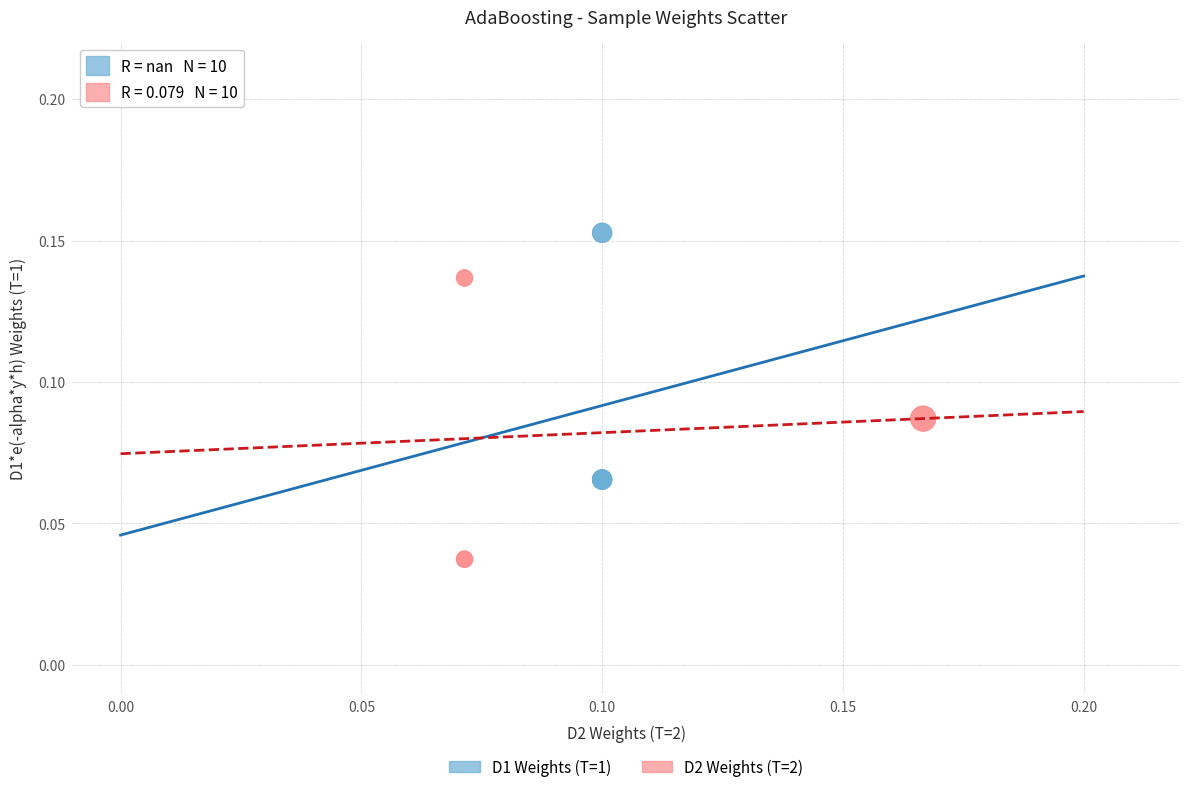

What are all the series names shown in the legend?

D1 Weights (T=1), D2 Weights (T=2)